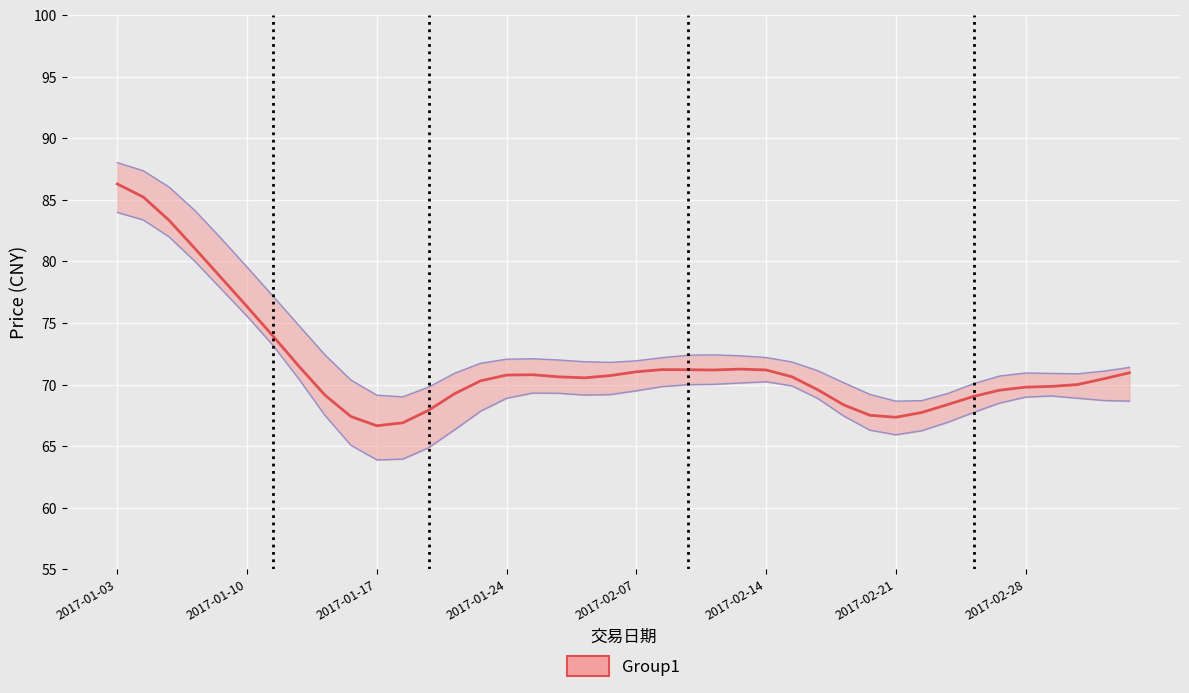

True or false: 最高成交 has more than 0 interior local peaks.

True